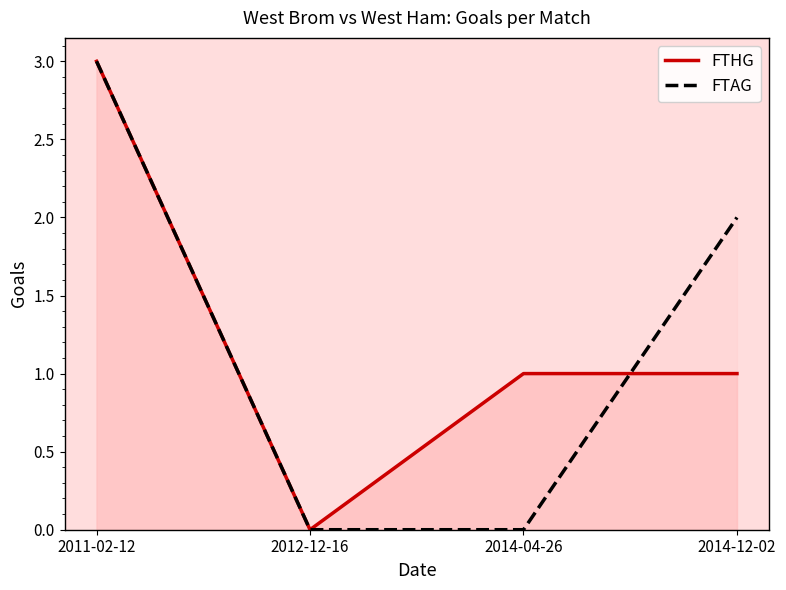

What position from the left is 2012-12-16?

2